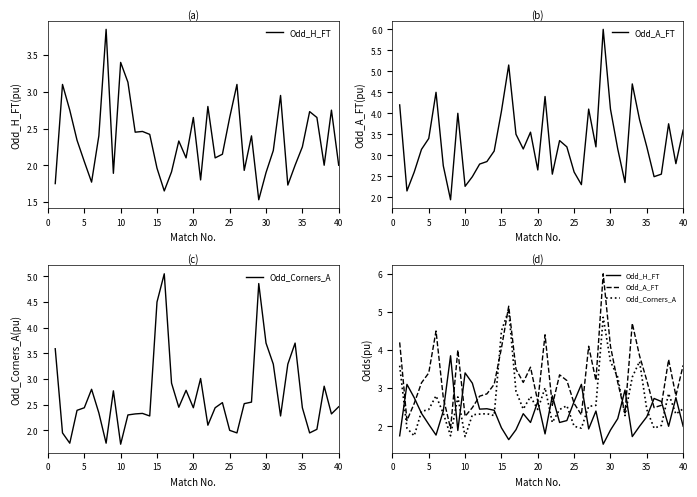

How many data points does each series have?

40